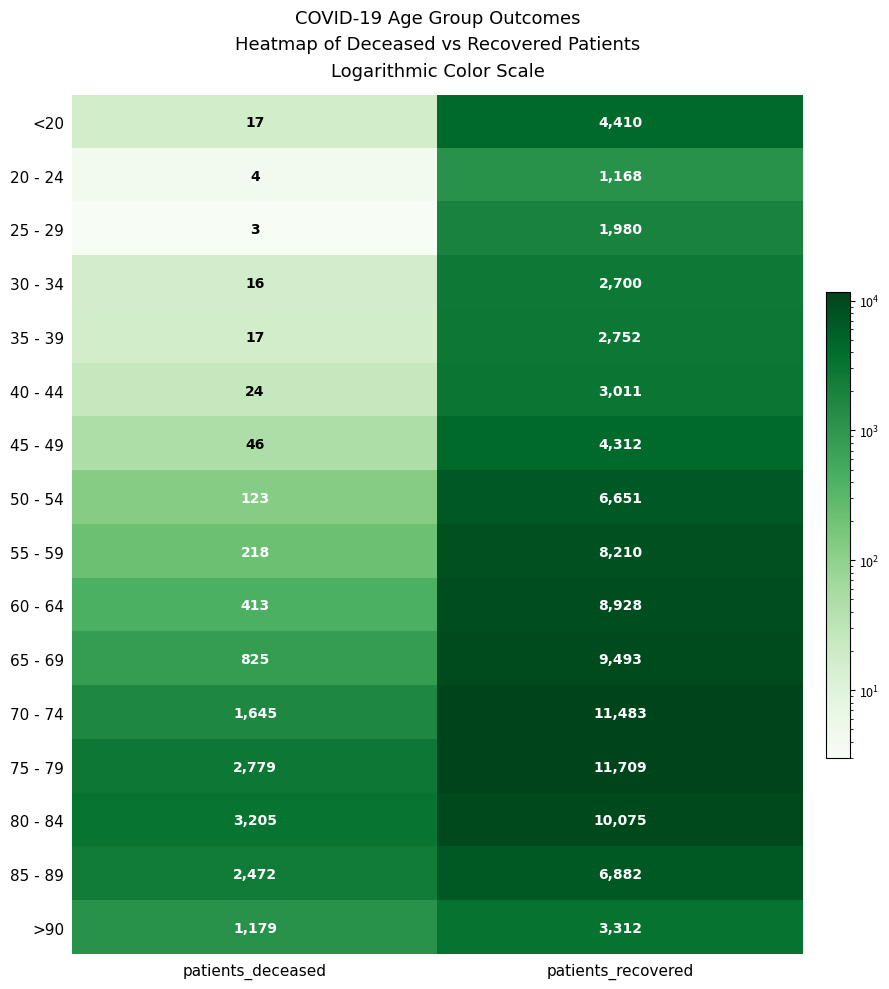

What is the total value across all series at patients_deceased?

12986